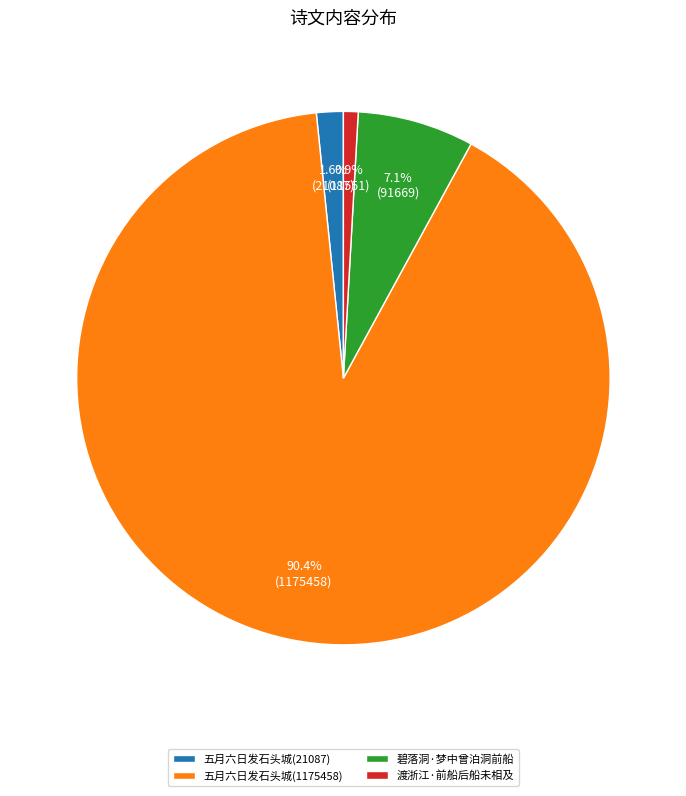

Which category has the smallest portion of the pie?

渡浙江·前船后船未相及